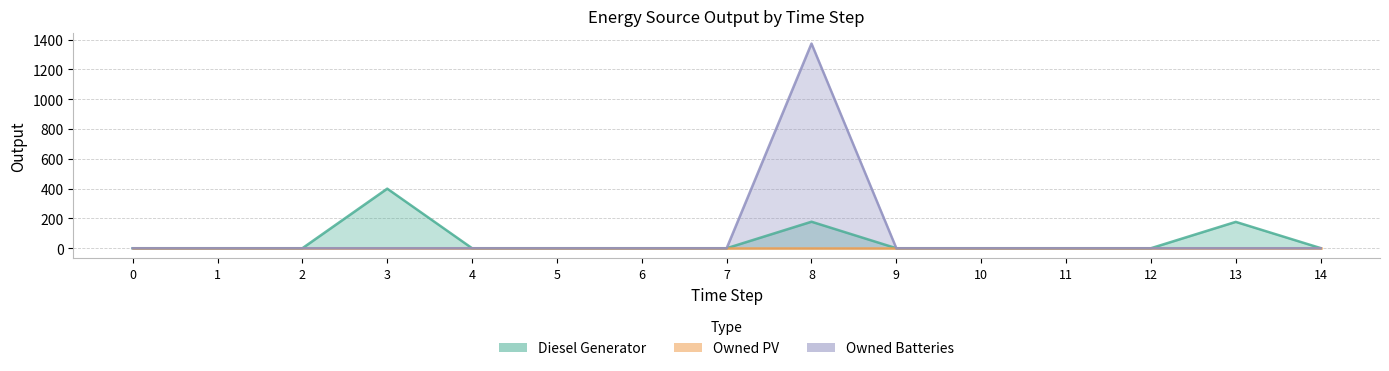

Where is the first local maximum for Diesel Generator?

3